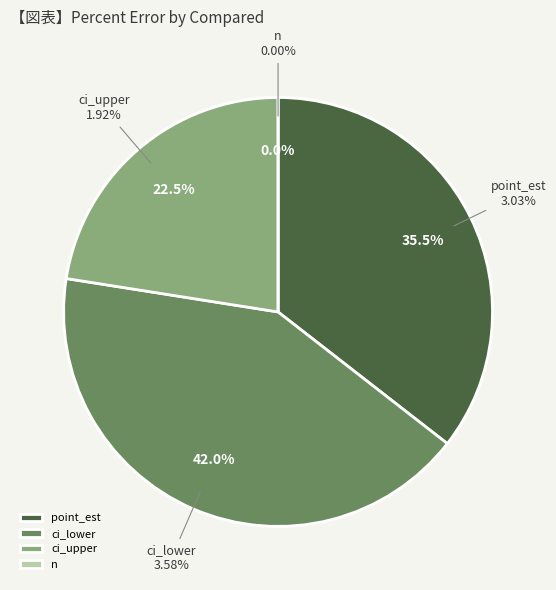

The ci_lower slice represents 42% of the pie. True or false?

True